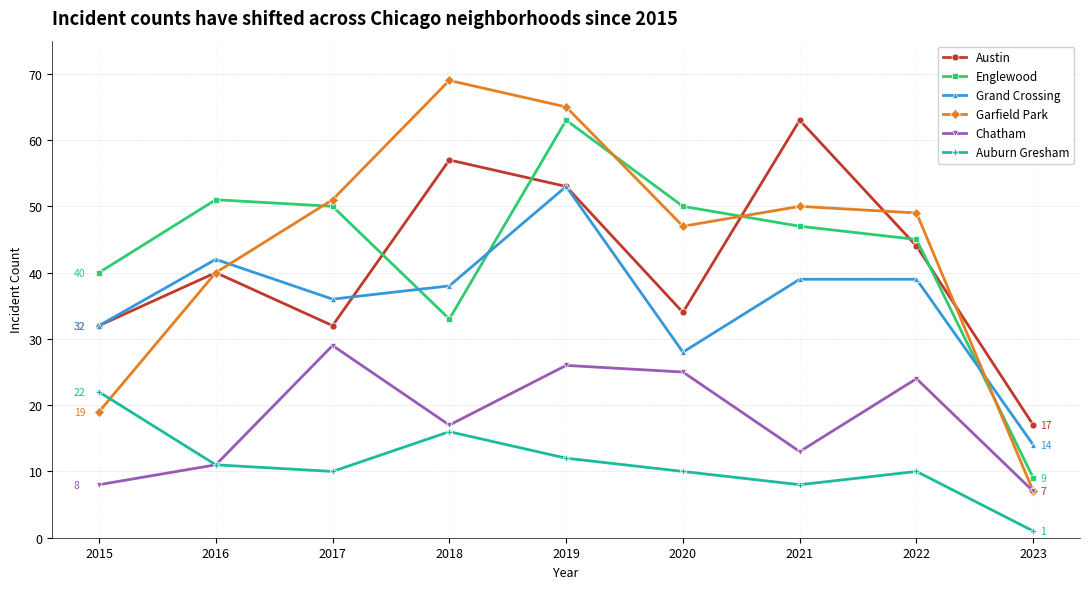

Which series has the largest total across all categories?

Garfield Park